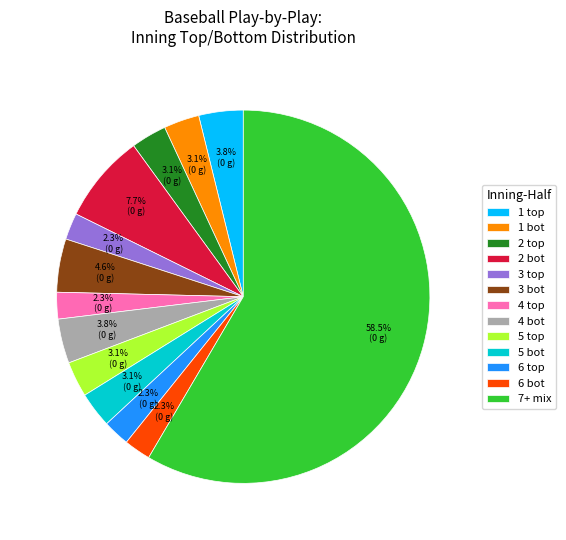

What is the total percentage of 1 bot and 3 bot?

7.7%